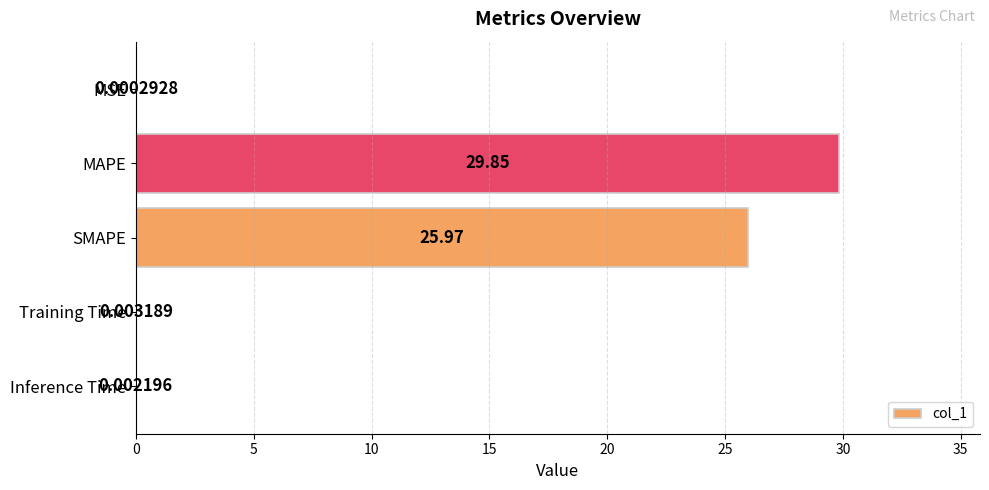

At which label is the value closest to 14?

SMAPE